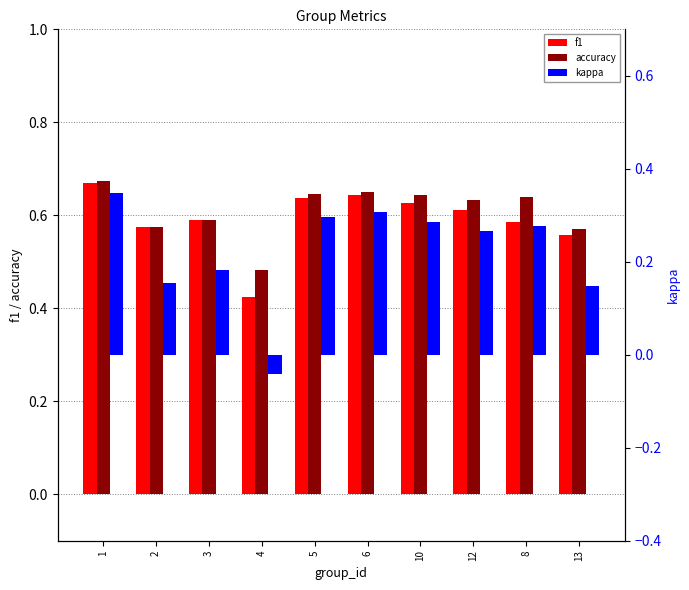

Are the bars grouped side by side (vs. stacked)?

Yes